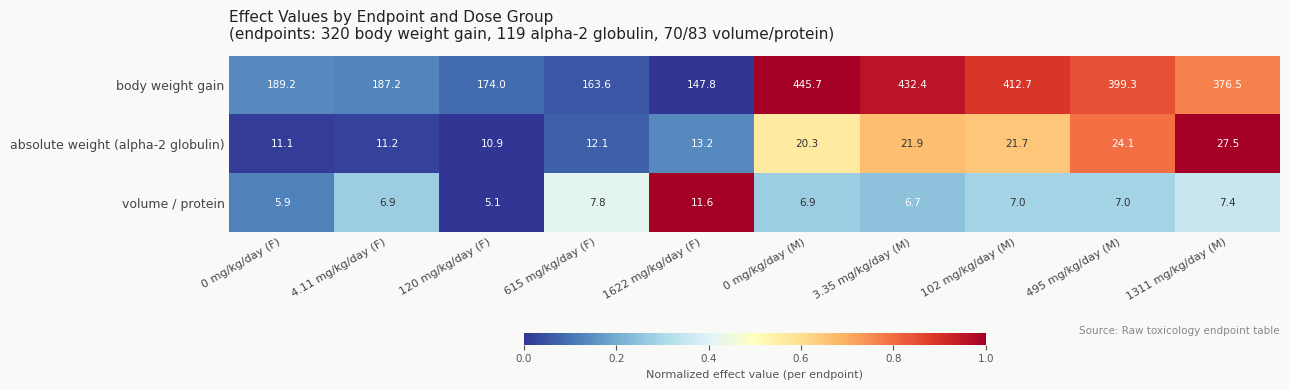

Reading left to right, what are all the values shown in this chart?

body weight gain: 189.2	187.2	174.0	163.6	147.8	445.7	432.4	412.7	399.3	376.5
absolute weight (alpha-2 globulin): 11.1	11.2	10.9	12.1	13.2	20.3	21.9	21.7	24.1	27.5
volume / protein: 5.9	6.9	5.1	7.8	11.6	6.9	6.7	7.0	7.0	7.4